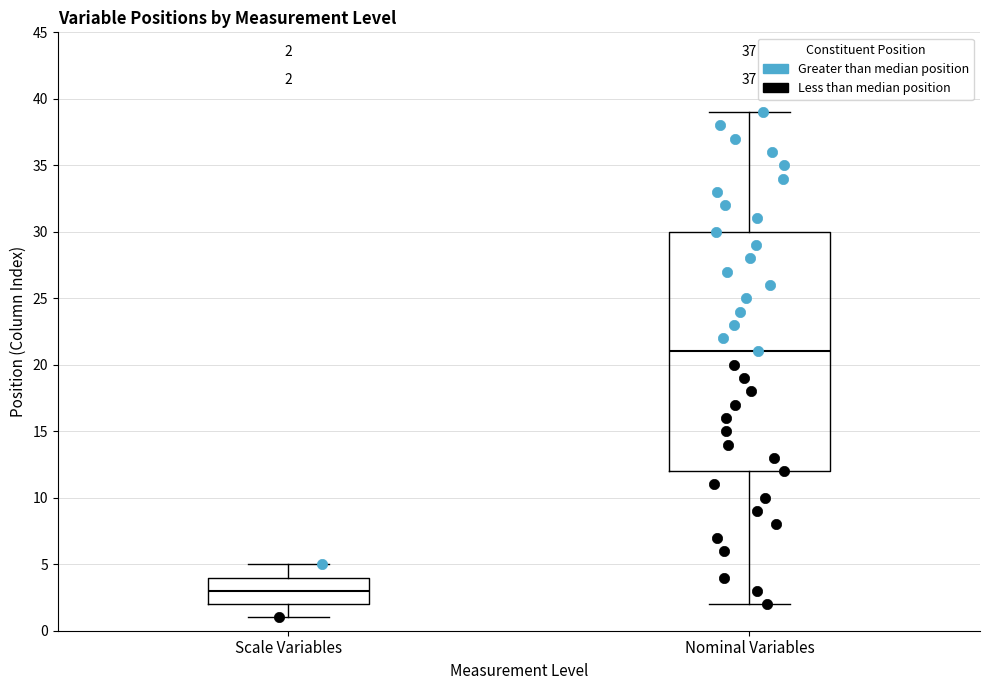

Which box has the highest median line?

Nominal Variables